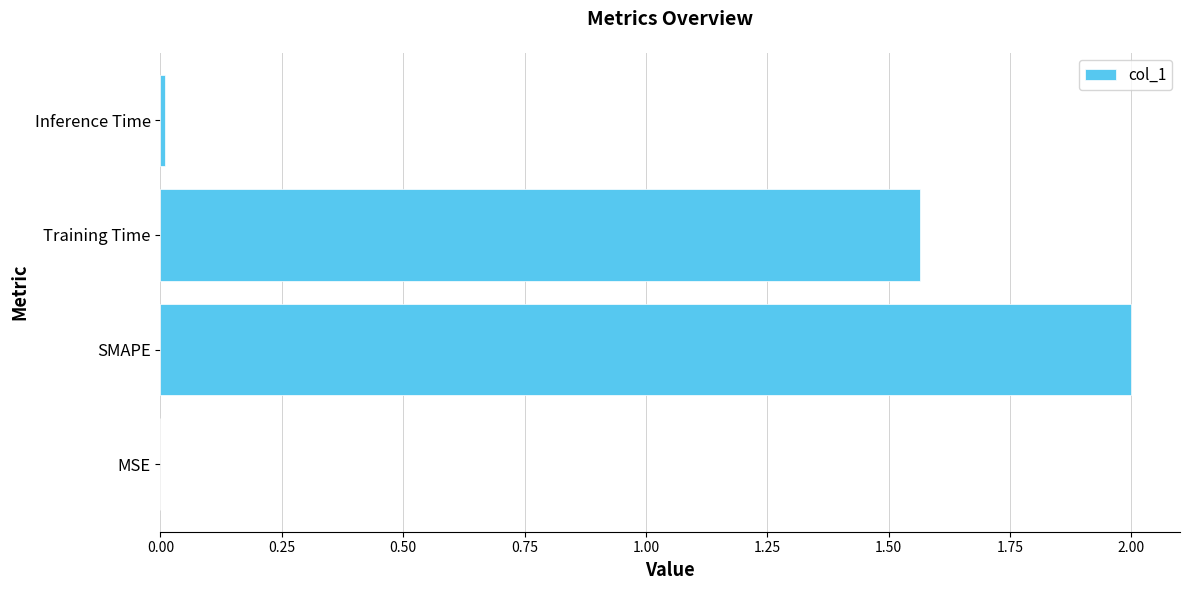

Between Training Time and MSE, which is larger?

Training Time